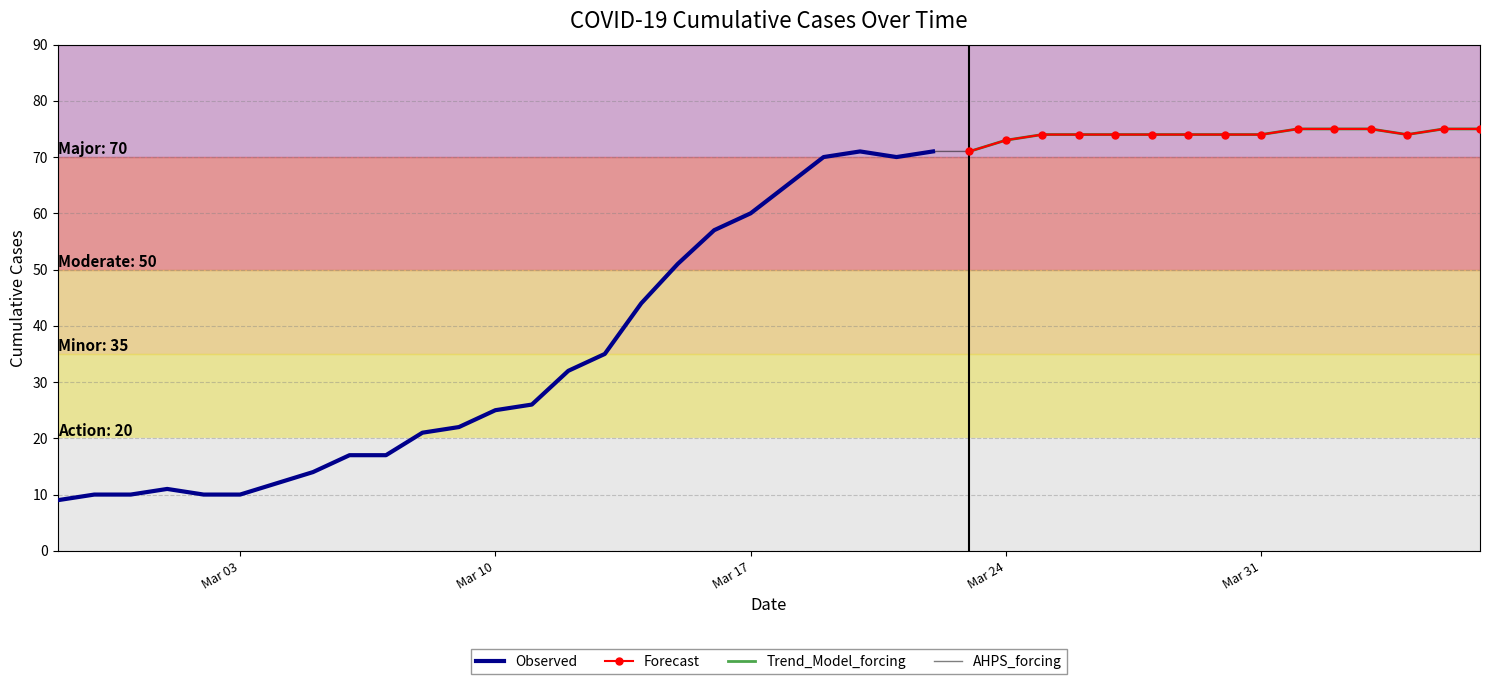

What is the sum of the values at 2020-03-11 and 2020-03-04?

38